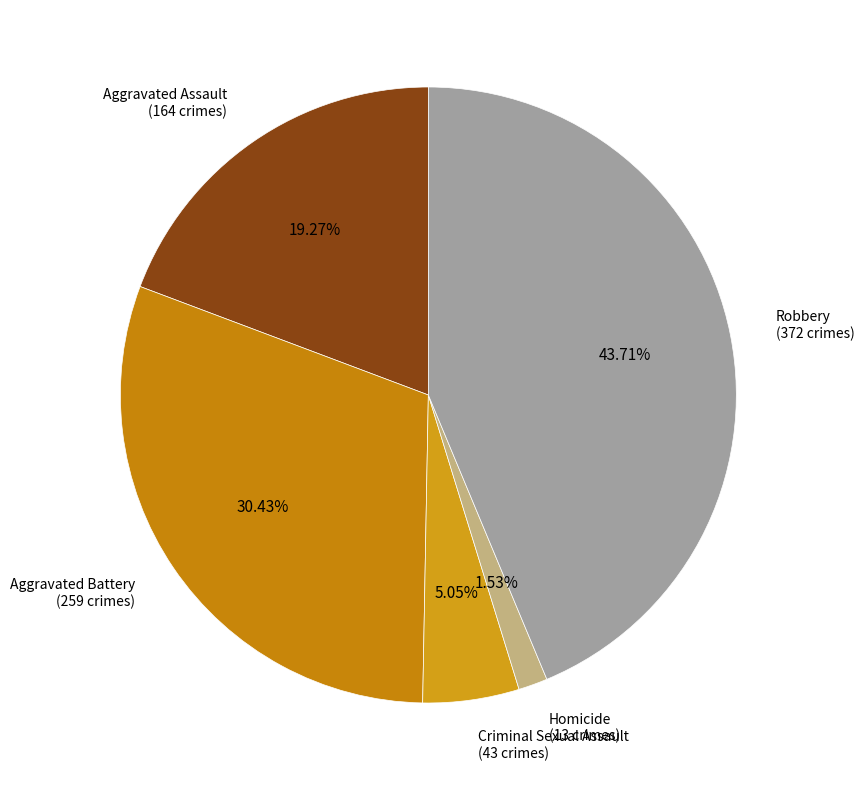

Count the number of slices in the pie.

5